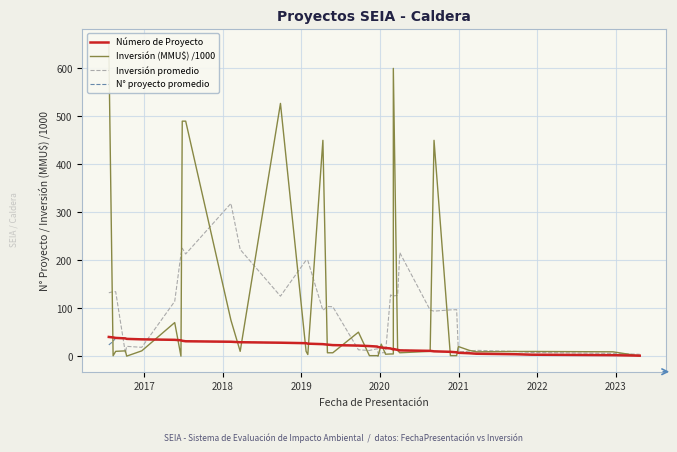

At how many categories does at least one series exceed 484?

5